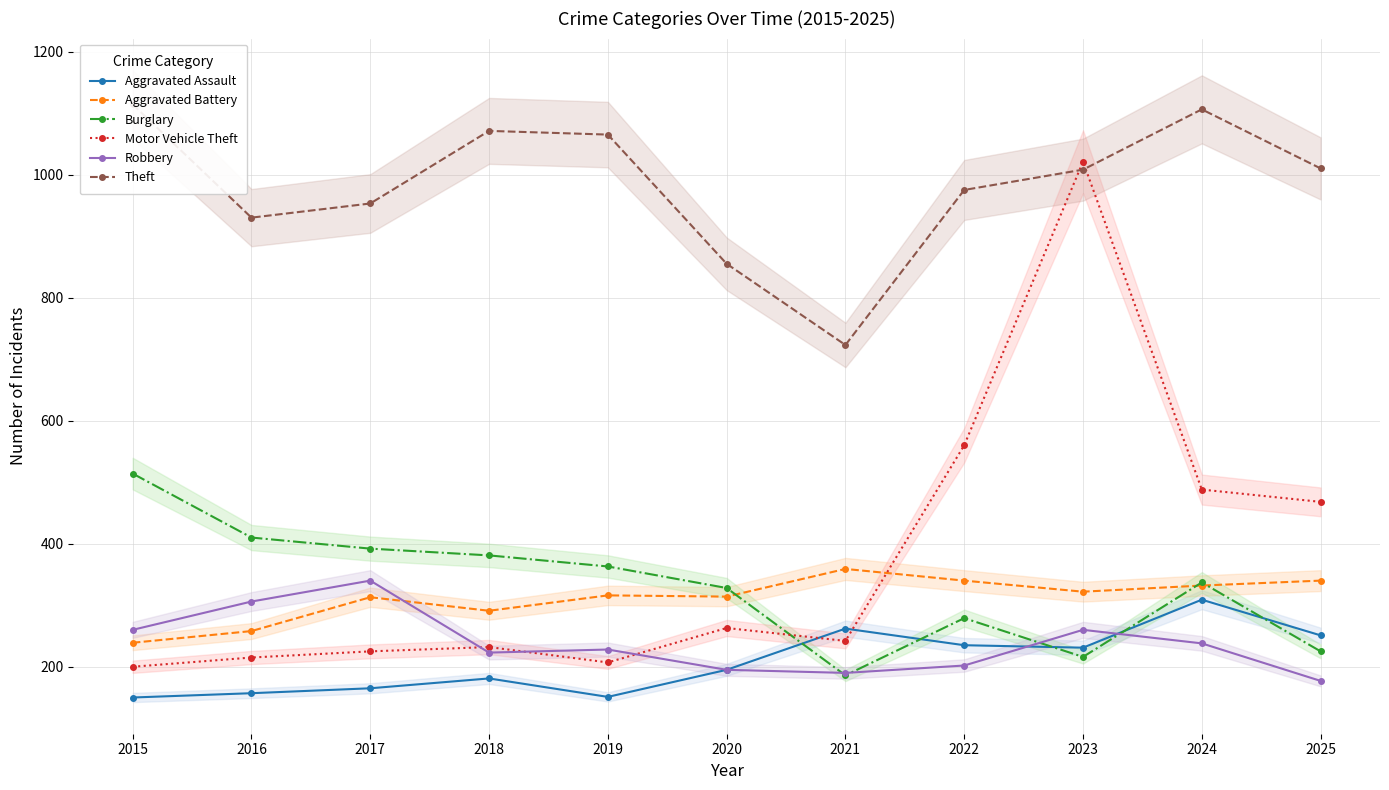

Reading left to right, what are all the values shown in this chart?

Aggravated Assault: 2015=150	2016=157	2017=165	2018=181	2019=151	2020=195	2021=262	2022=235	2023=231	2024=309	2025=251
Aggravated Battery: 2015=239	2016=258	2017=313	2018=291	2019=316	2020=314	2021=359	2022=340	2023=322	2024=332	2025=340
Burglary: 2015=514	2016=410	2017=392	2018=381	2019=363	2020=328	2021=186	2022=279	2023=216	2024=337	2025=225
Motor Vehicle Theft: 2015=200	2016=215	2017=225	2018=232	2019=207	2020=263	2021=242	2022=560	2023=1021	2024=488	2025=468
Robbery: 2015=260	2016=306	2017=340	2018=223	2019=228	2020=195	2021=190	2022=202	2023=260	2024=238	2025=177
Theft: 2015=1114	2016=930	2017=953	2018=1071	2019=1065	2020=855	2021=723	2022=975	2023=1008	2024=1106	2025=1010